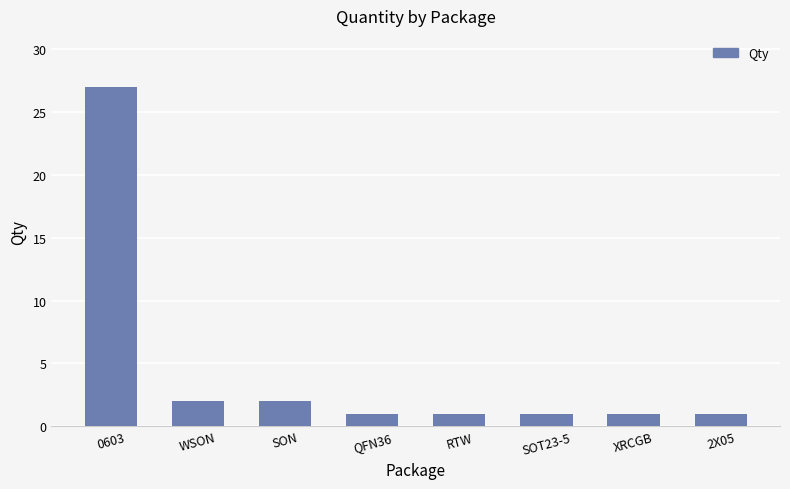

True or false: the data shows 1 at XRCGB.

True